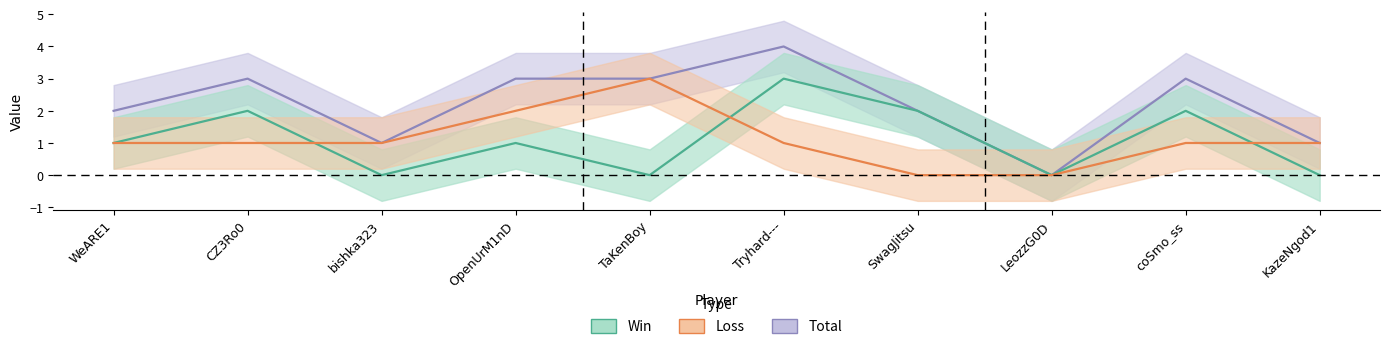

What is the average value of the Win series?

1